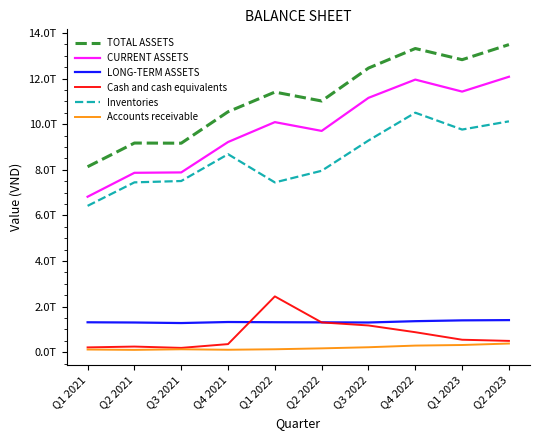

What is the label of the 1st point from the left?

Q1 2021